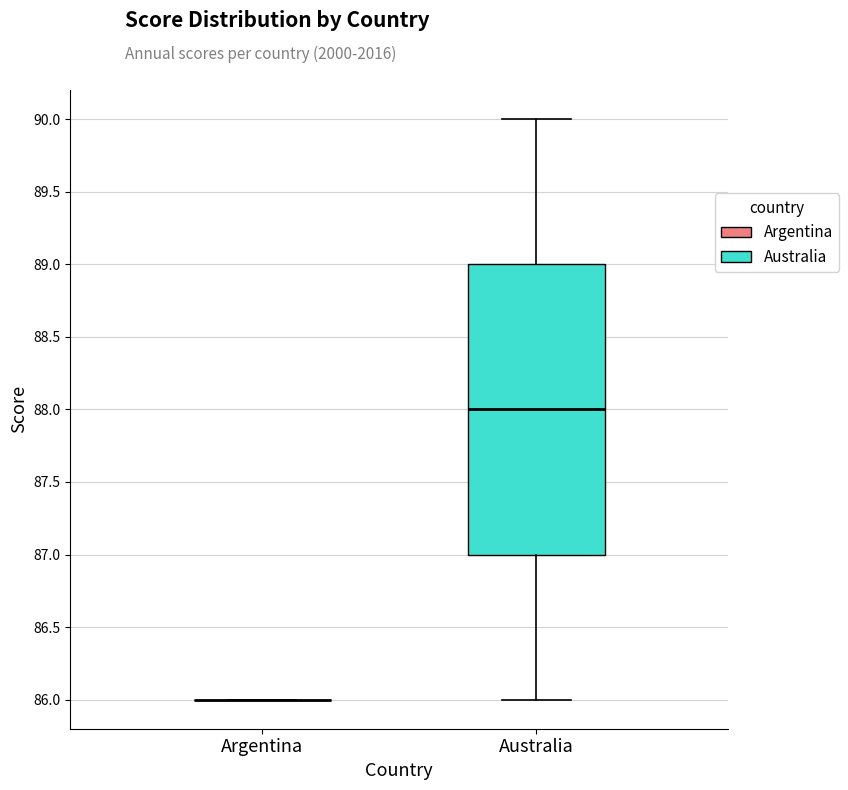

Reading left to right, read every box against the y-axis: the position of its median line, the range the box covers, and the ends of its whiskers. The values are not printed on the chart, so give them approximately, as read against the axis.

Argentina: box collapsed to a line at 86, whiskers 86 to 86
Australia: median 88, box 87 to 89, whiskers 86 to 90